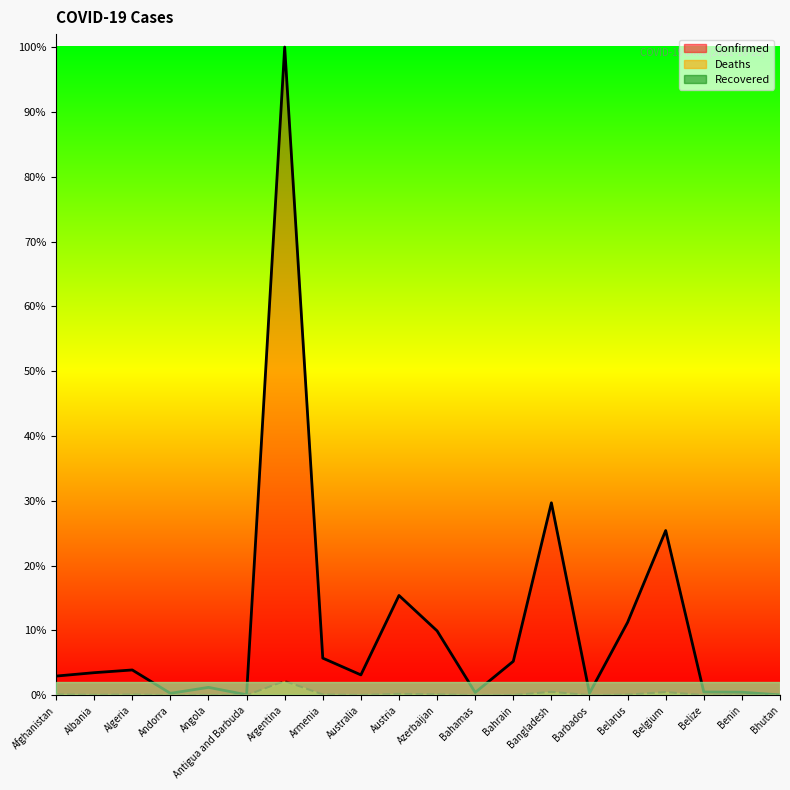

Rank the categories by Deaths value from highest to lowest.

Argentina, Bangladesh, Belgium, Austria, Afghanistan, Azerbaijan, Armenia, Algeria, Belarus, Albania, Angola, Australia, Bahrain, Bahamas, Belize, Benin, Barbados, Andorra, Antigua and Barbuda, Bhutan